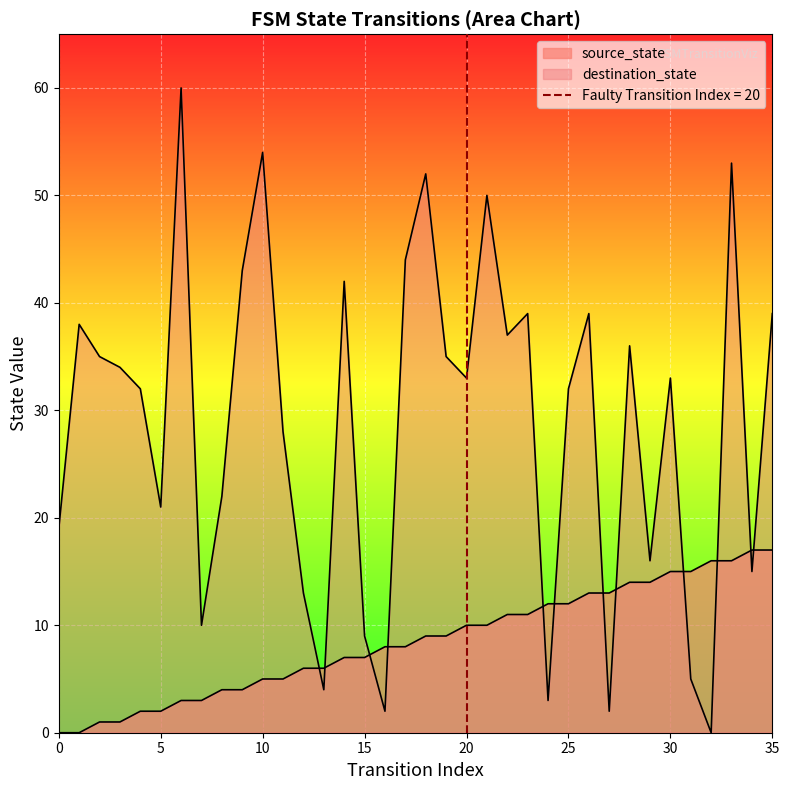

Is it true that source_state equals 4 at 9?

True